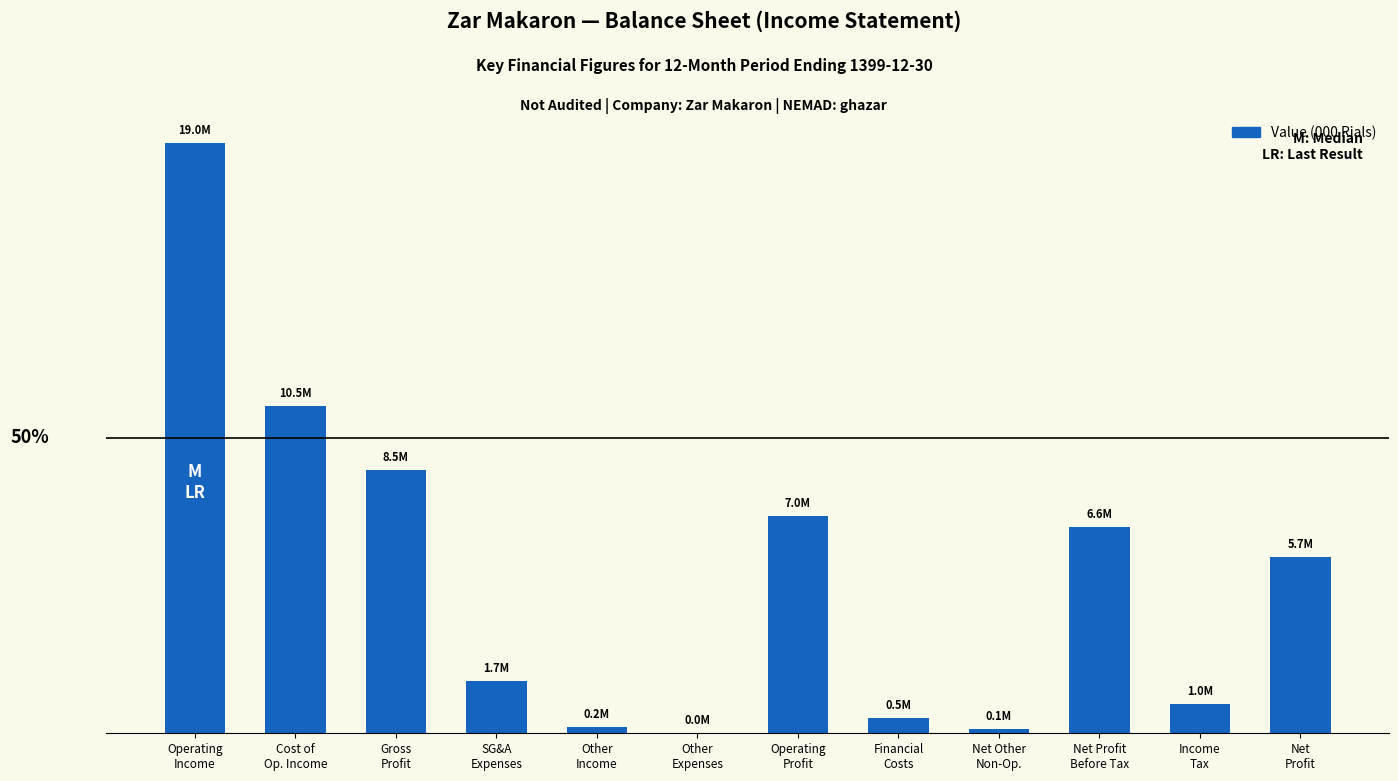

Are the bars horizontal?

No